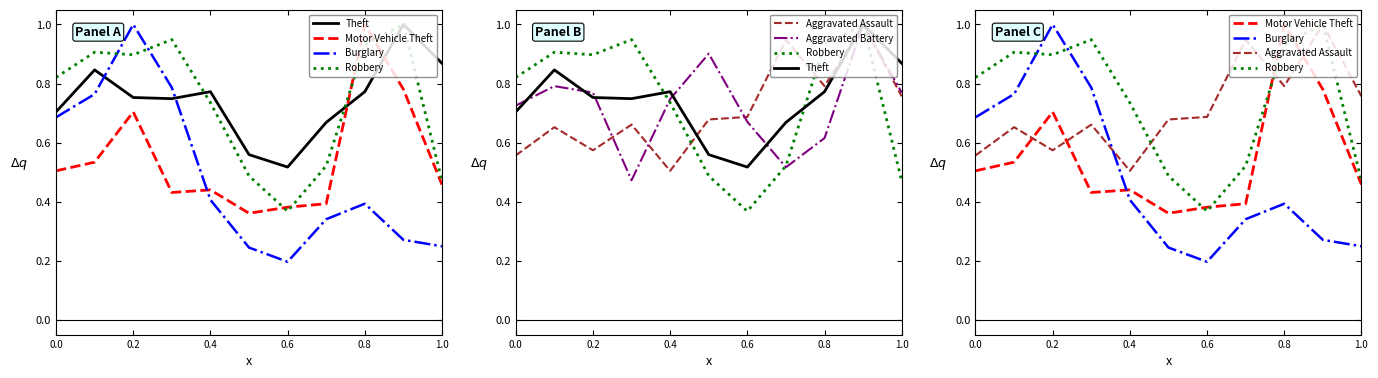

After their last crossing, which series has the higher values: Aggravated Battery or Burglary?

Aggravated Battery